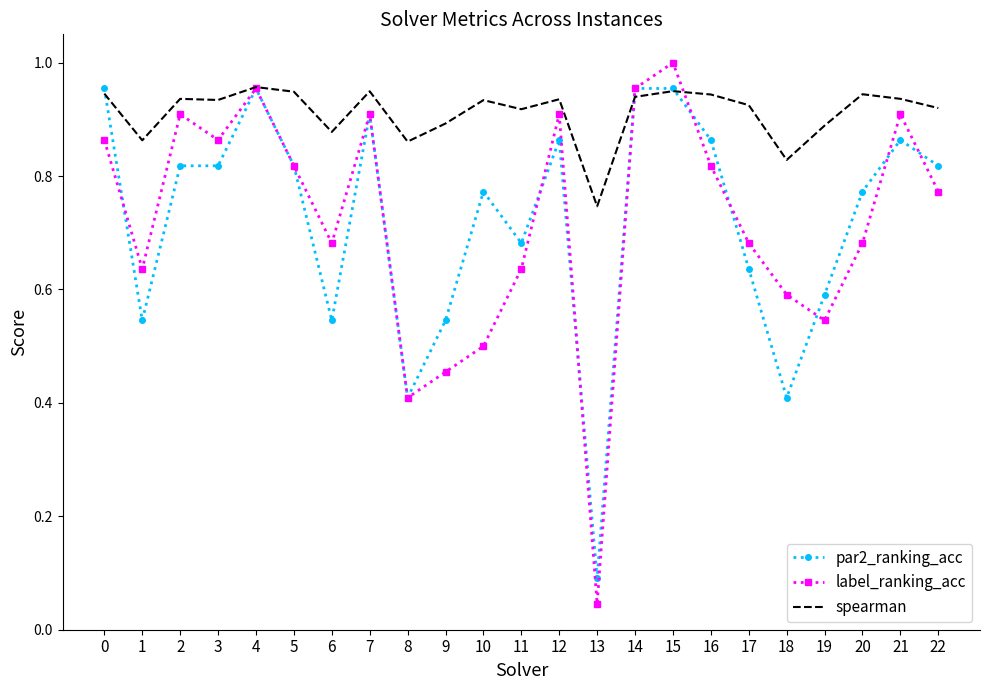

Is the value of spearman at 17 greater than the value of label_ranking_acc at 14?

No